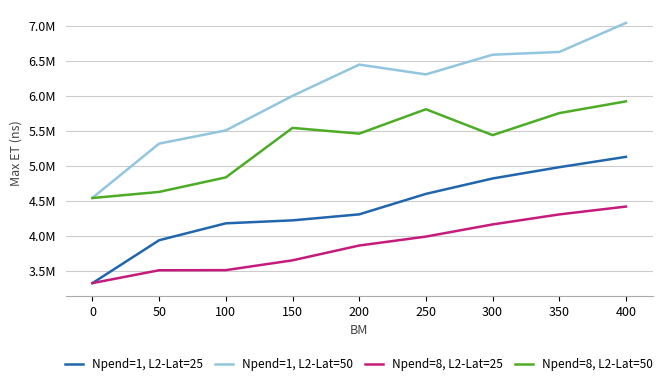

At which label is Npend=1, L2-Lat=25 closest to 4223849?

150